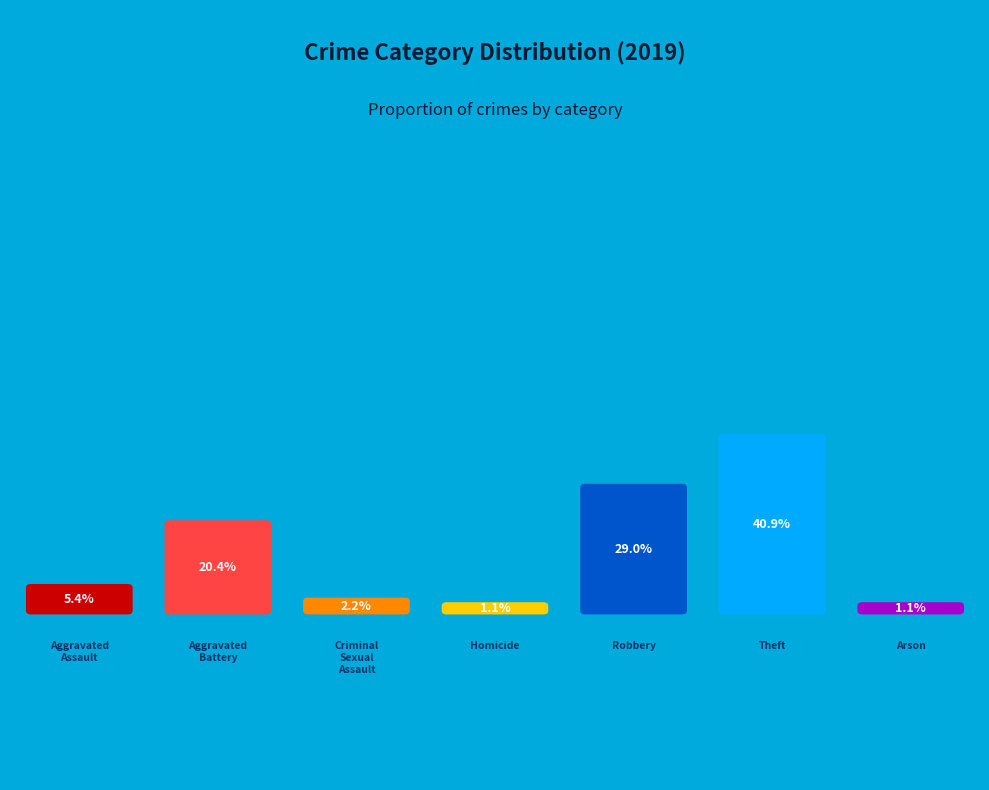

Rank the categories by value from highest to lowest.

Theft, Robbery, Aggravated Battery, Aggravated Assault, Criminal Sexual Assault, Homicide, Arson